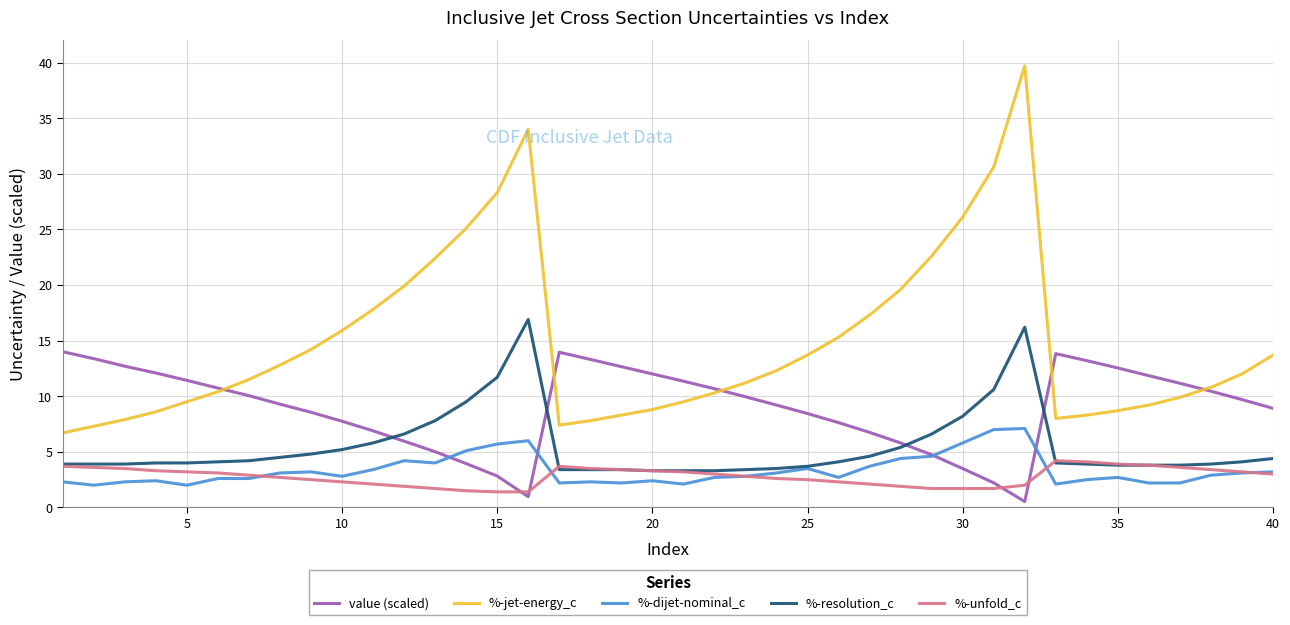

What is the minimum value for %-unfold_c?

1.4